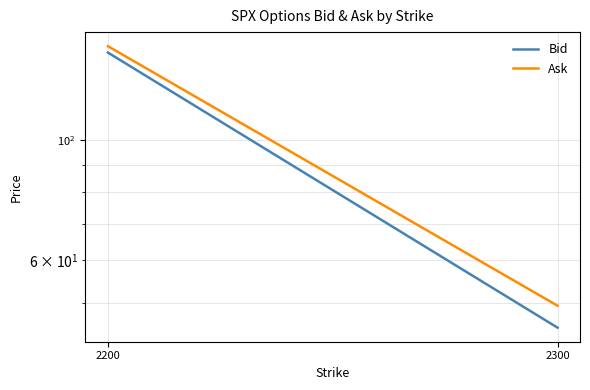

At which category is the sum across all series the highest?

2200